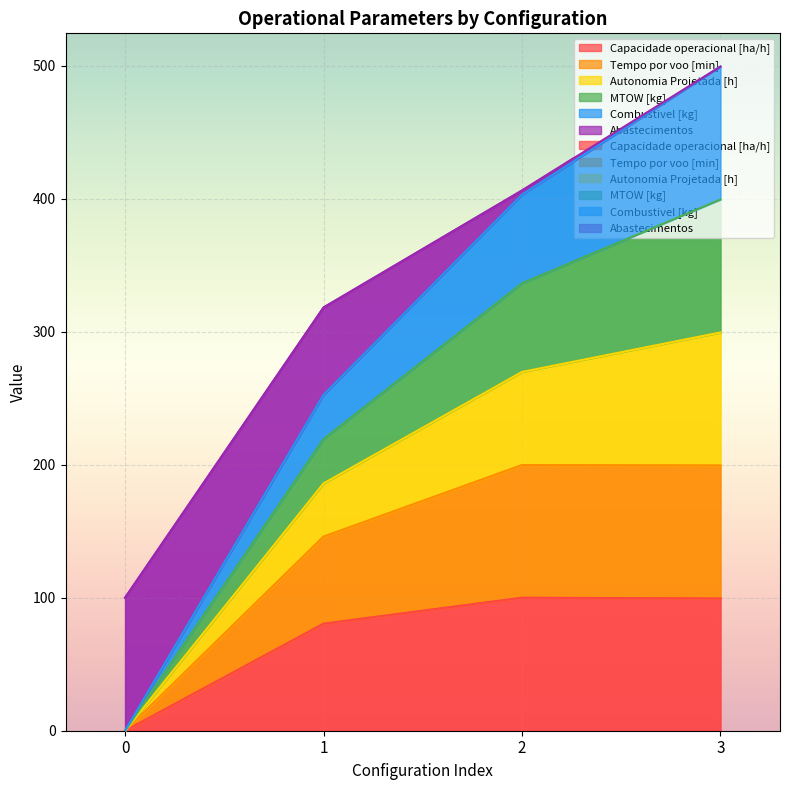

Is it true that Autonomia Projetada [h] equals 293.7 at 0?

False